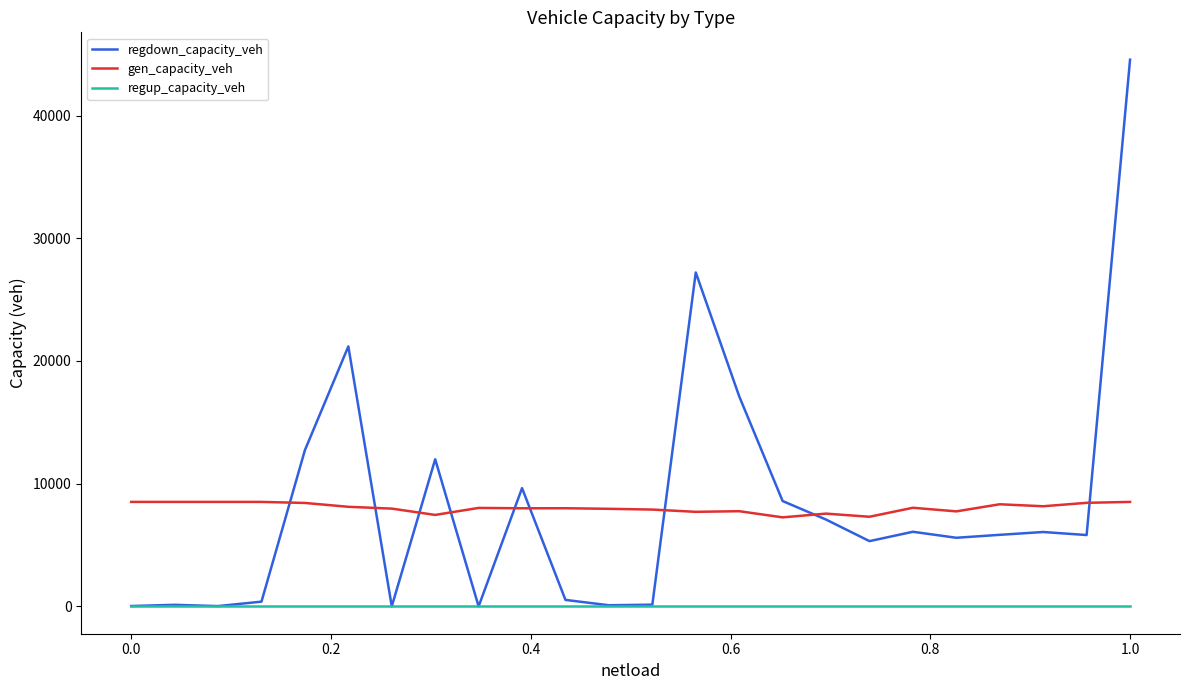

Rank the series by their maximum value, from lowest to highest.

regup_capacity_veh, gen_capacity_veh, regdown_capacity_veh